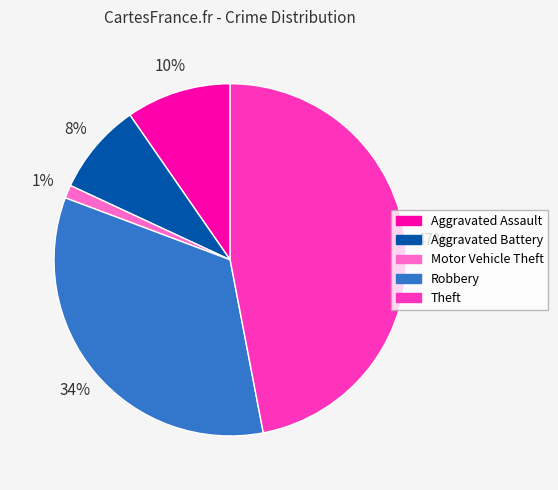

To the nearest percent, what is the average slice percentage?

20%